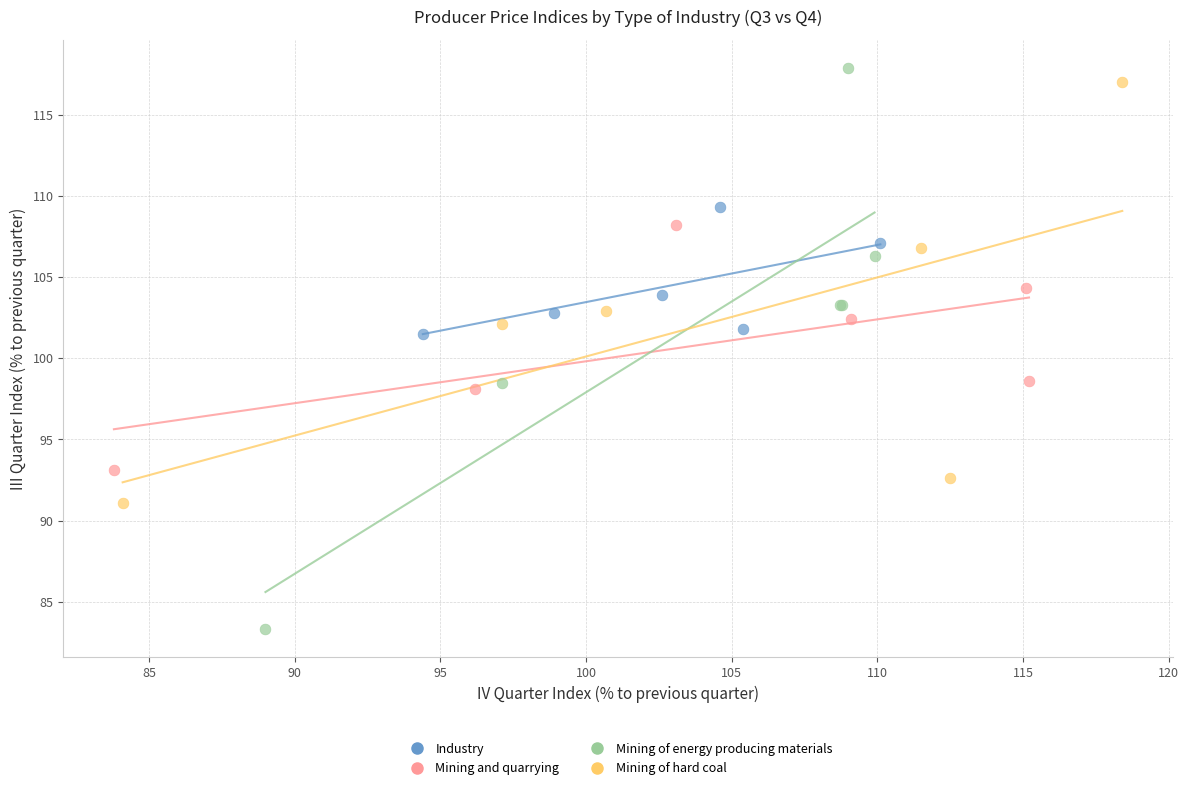

Which series has the largest Y range (max minus min)?

Mining of energy producing materials